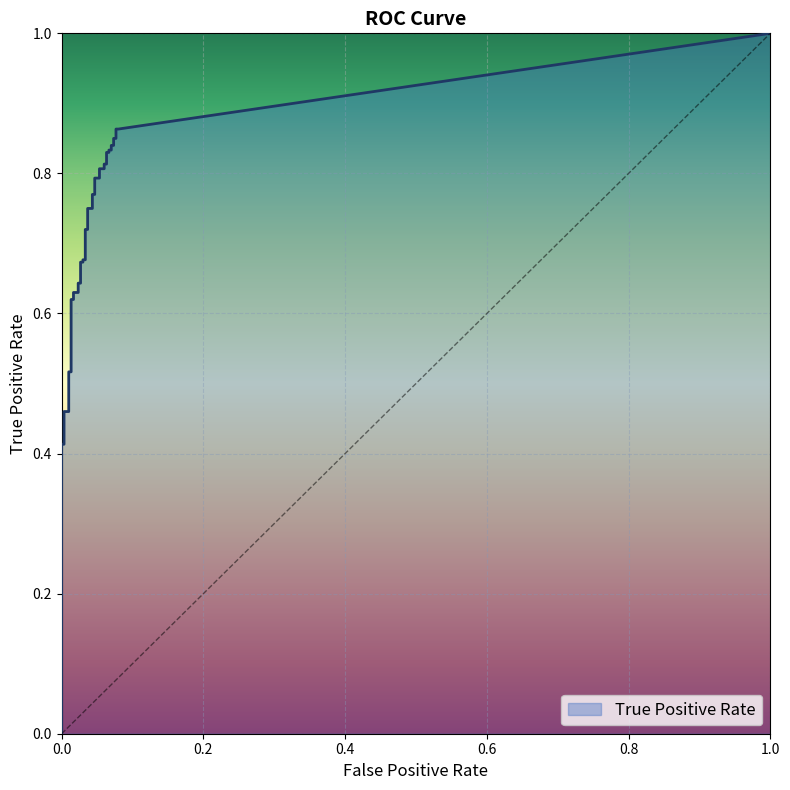

What is the value of the 29th point from the left?

0.8